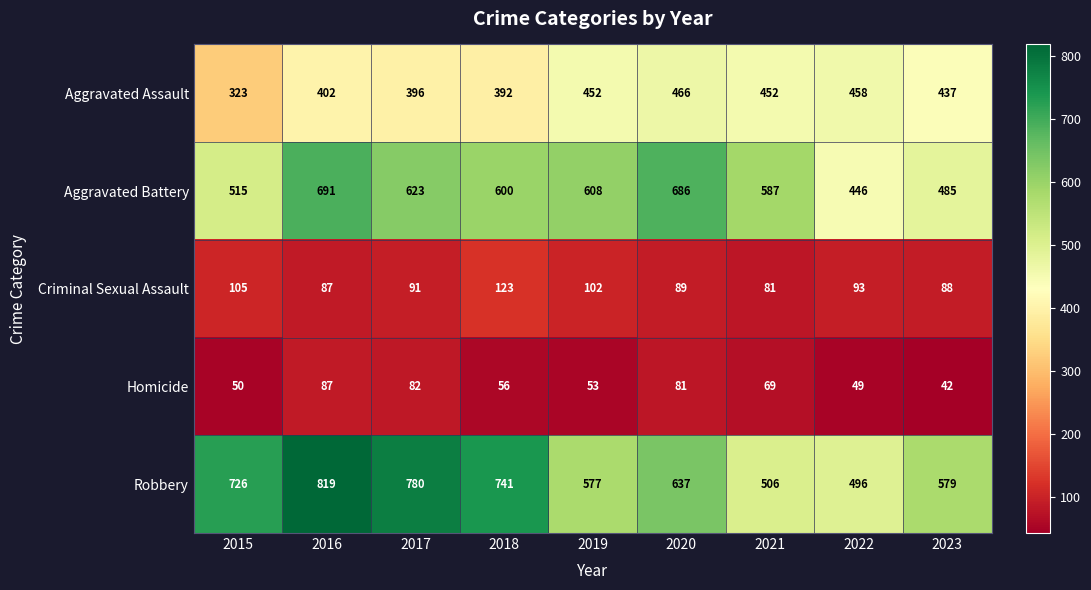

What value does the Aggravated Battery series have at 2018, to the nearest 5?

600